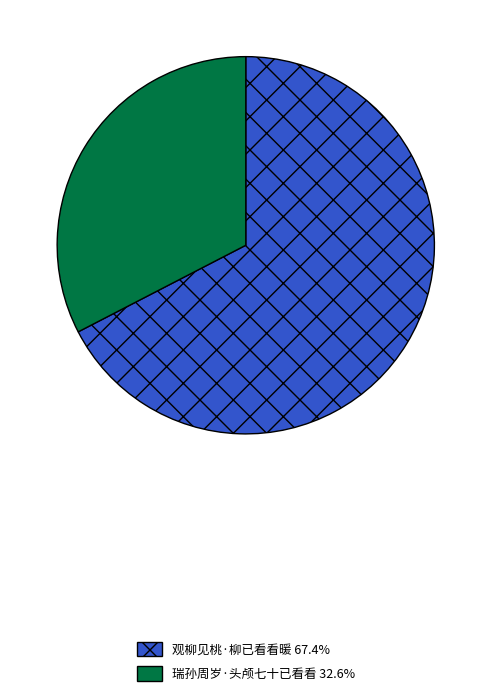

Which category has the smallest portion of the pie?

瑞孙周岁·头颅七十已看看